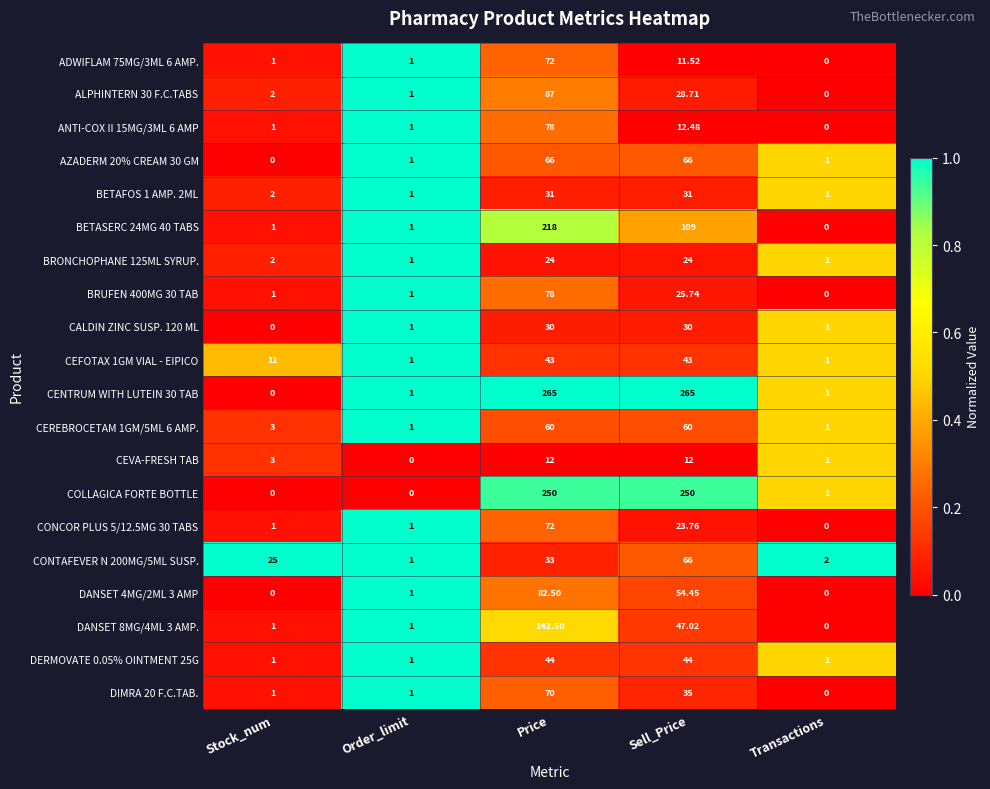

At which category is the sum across all series the highest?

Price